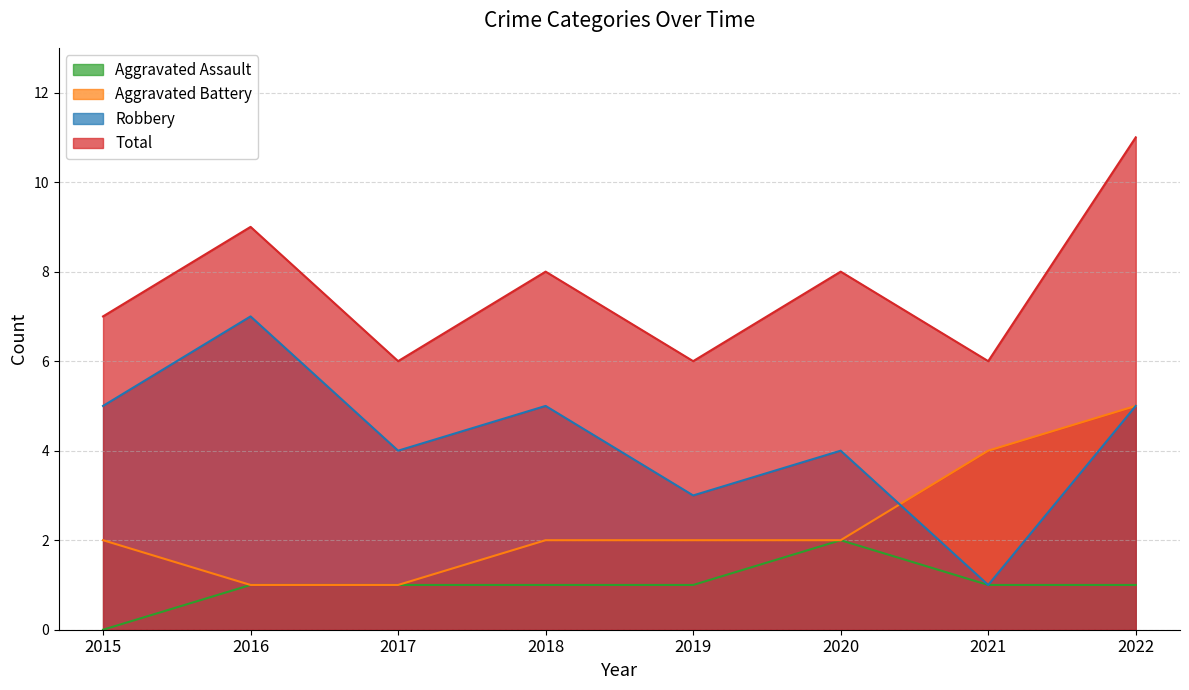

Does the chart have visible grid lines?

Yes